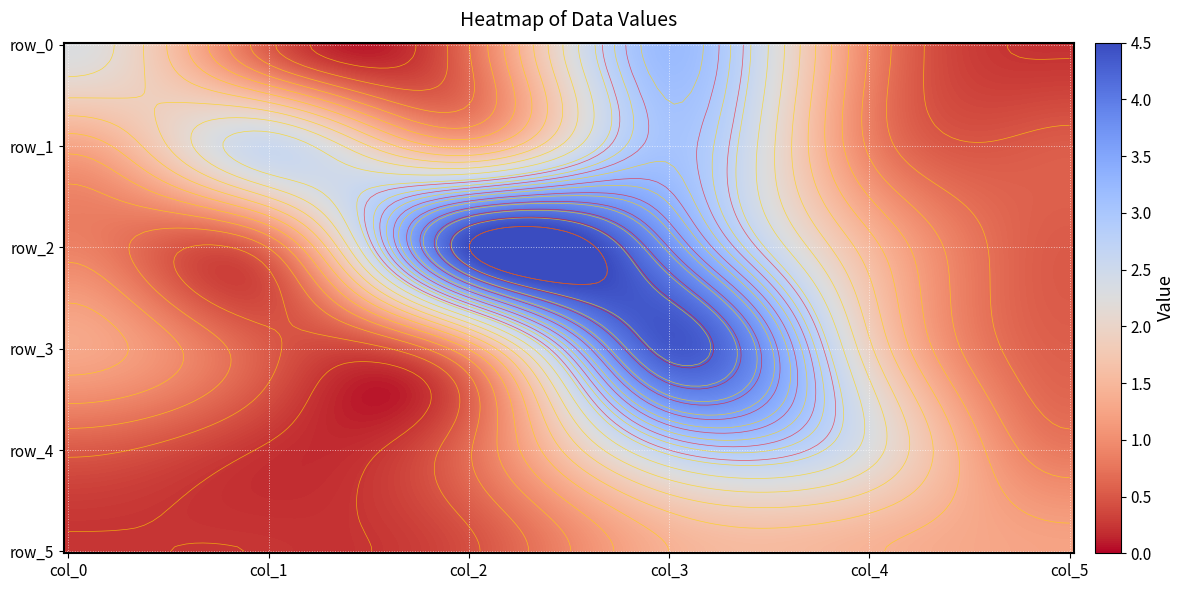

The value of row_0 at 4 is 0.4. True or false?

False